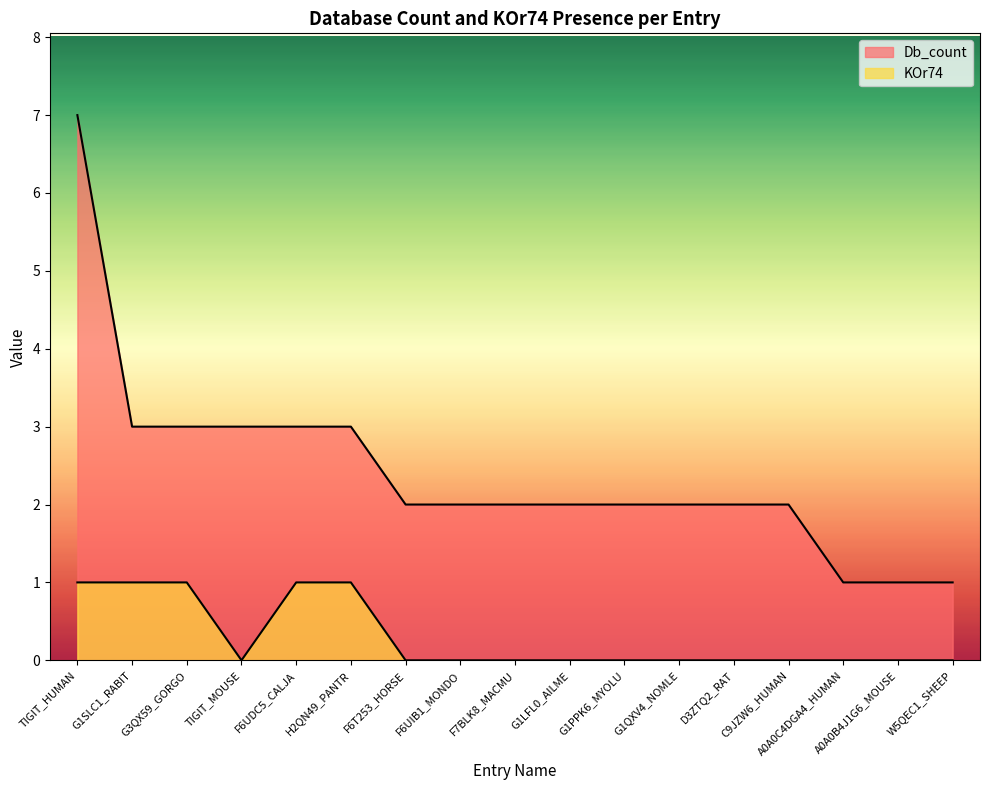

Is the value of Db_count at W5QEC1_SHEEP greater than the value of KOr74 at W5QEC1_SHEEP?

Yes